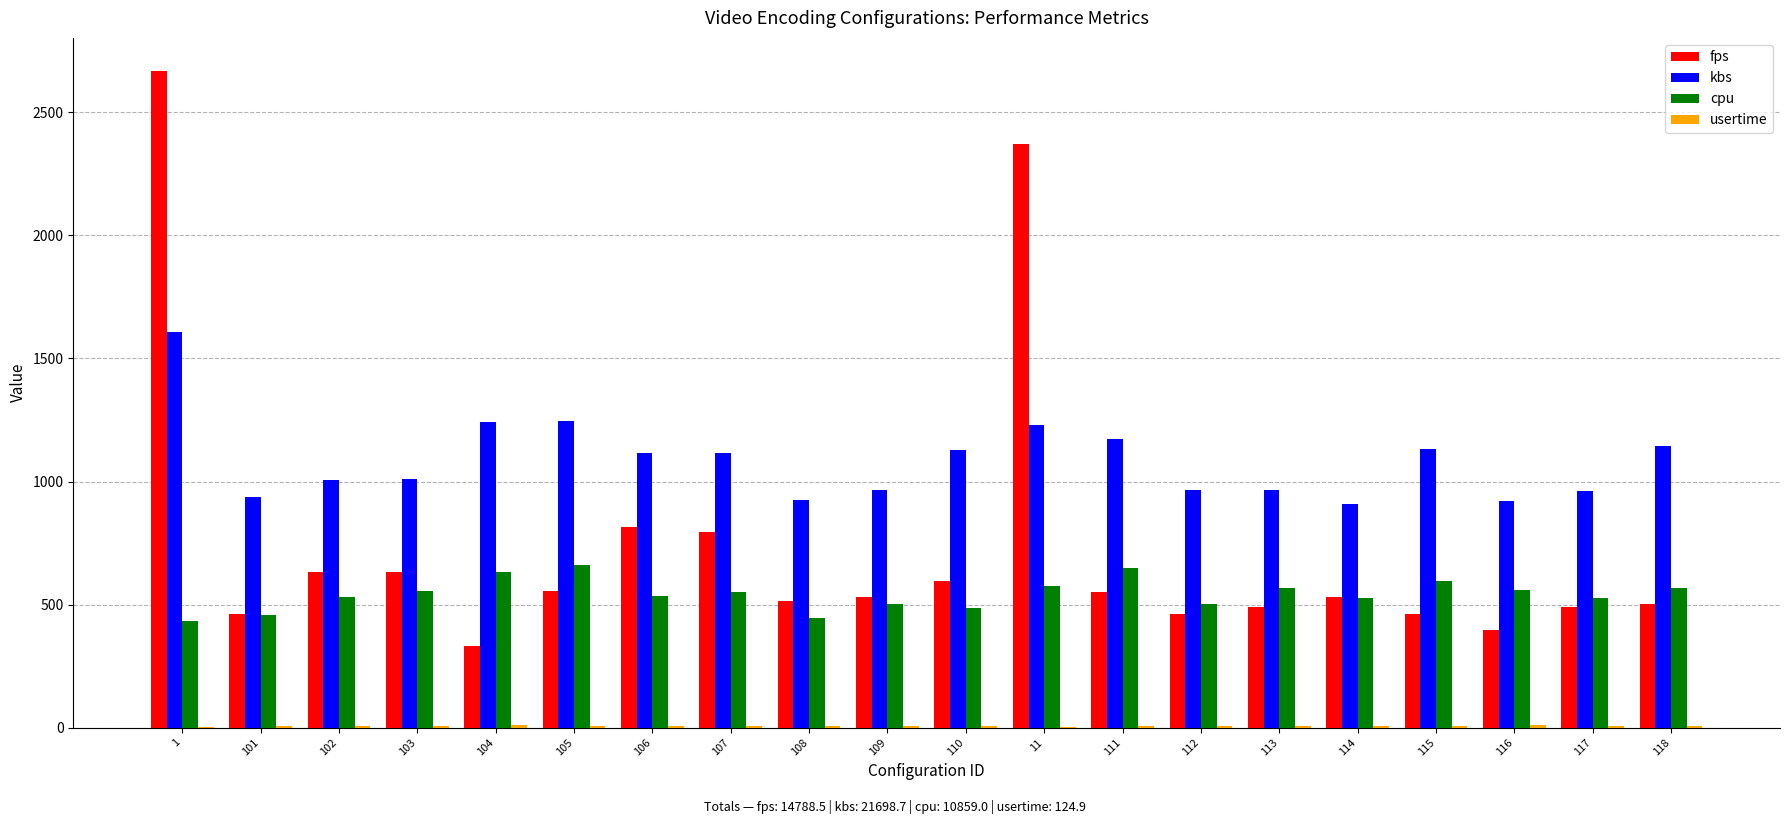

What is the maximum value shown in the chart?

2669.4